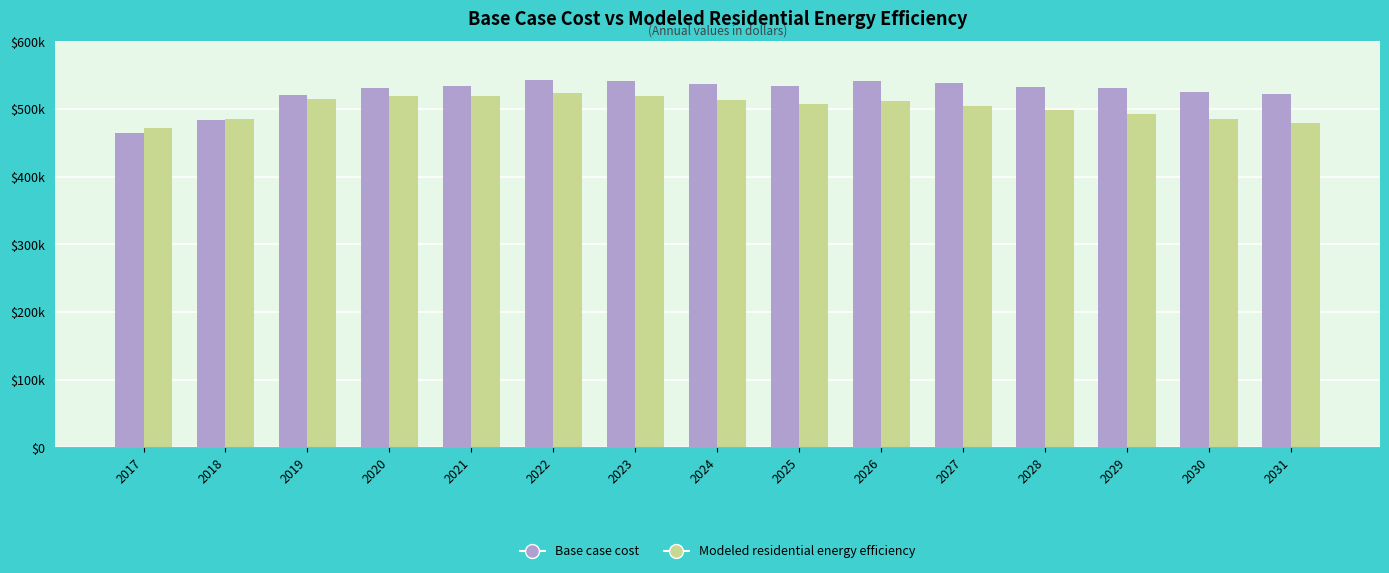

At 2025, list the series in order from smallest to largest.

Modeled residential energy efficiency, Base case cost